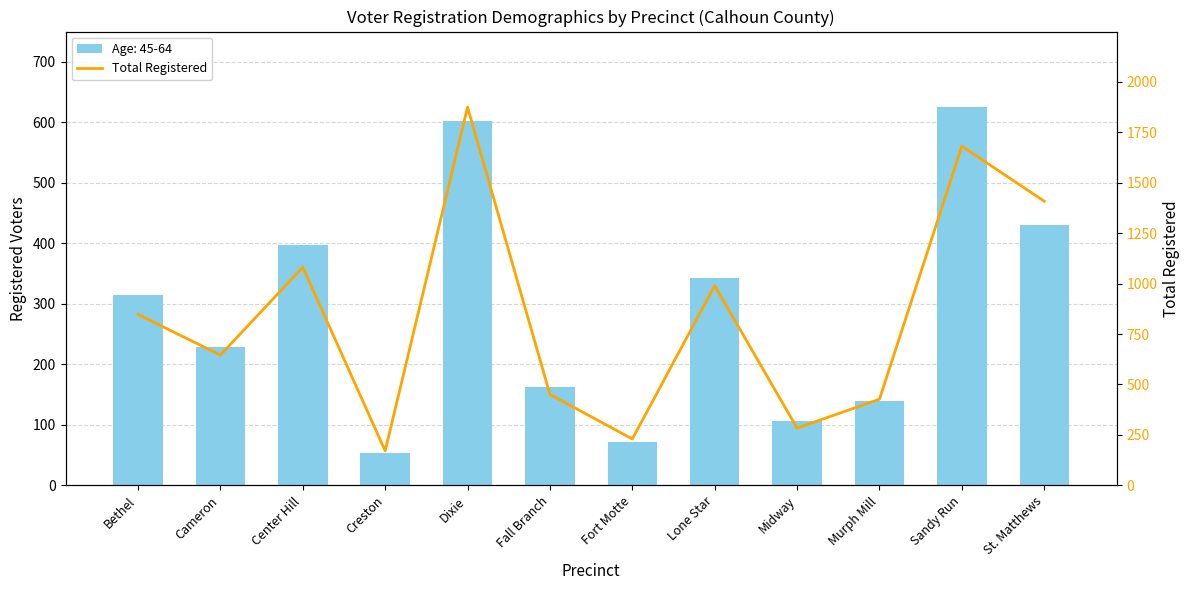

List the labels in order of value, largest first.

Dixie, Sandy Run, St. Matthews, Center Hill, Lone Star, Bethel, Cameron, Fall Branch, Murph Mill, Midway, Fort Motte, Creston